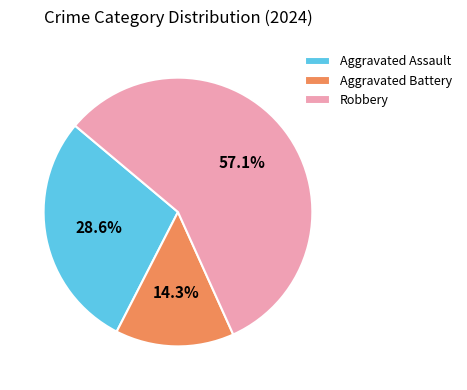

What percentage is NOT represented by Aggravated Battery?

85.7%